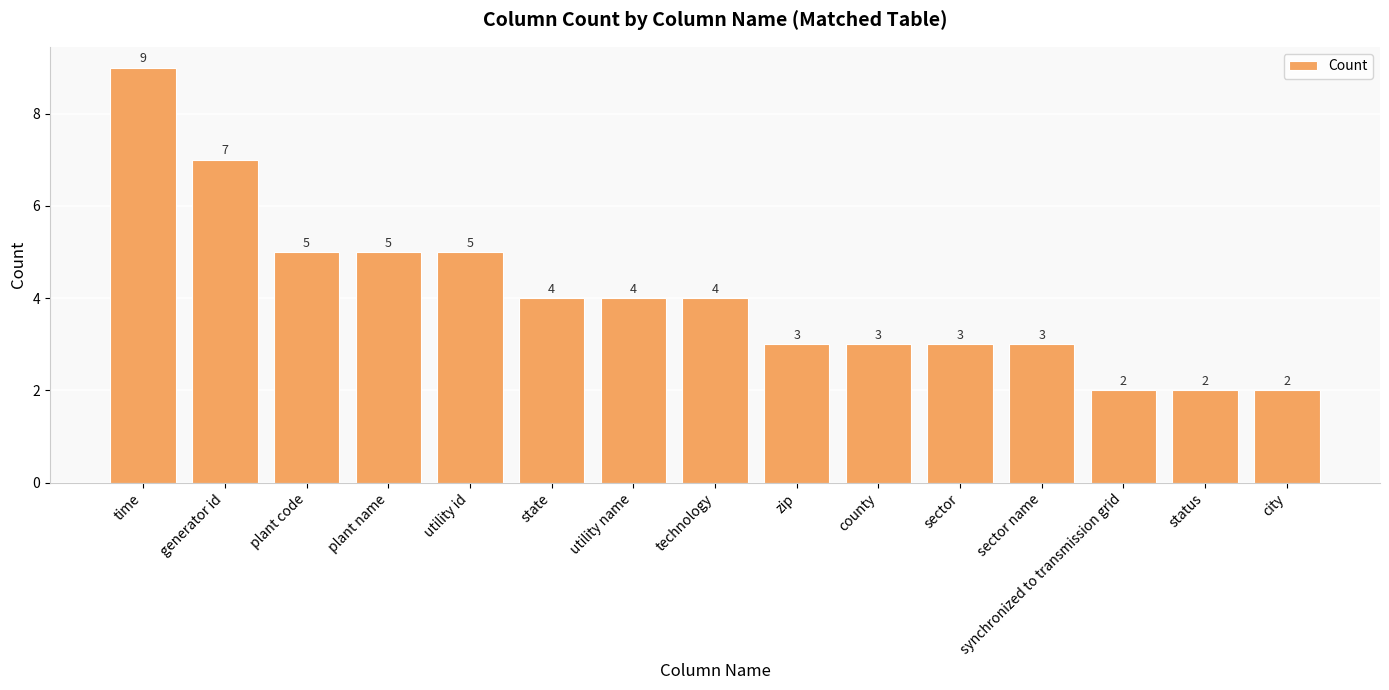

What position from the left is utility id?

5